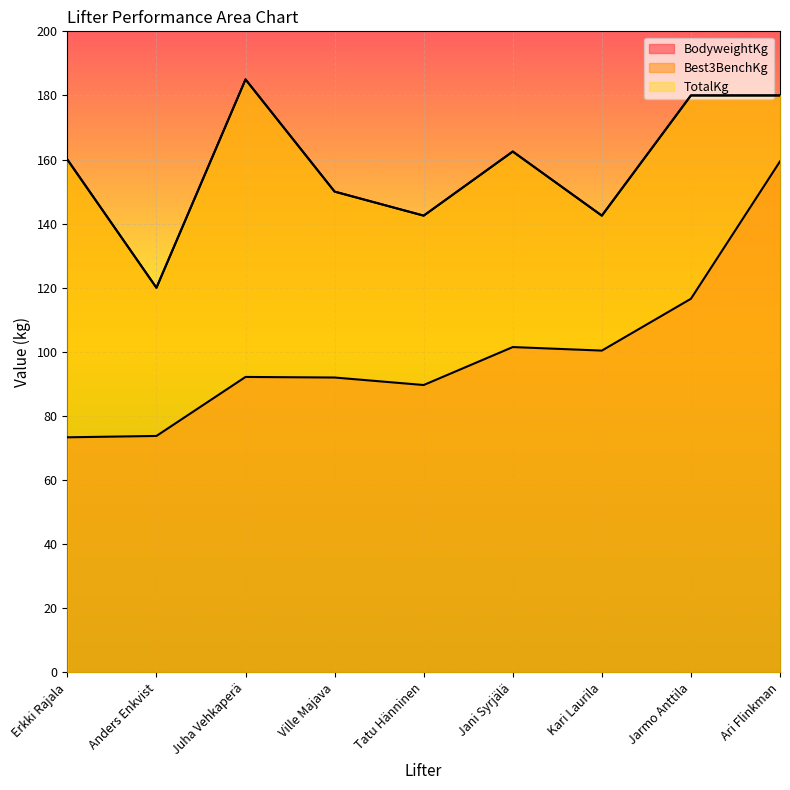

Is it true that Best3BenchKg equals 83.0 at Ari Flinkman?

False